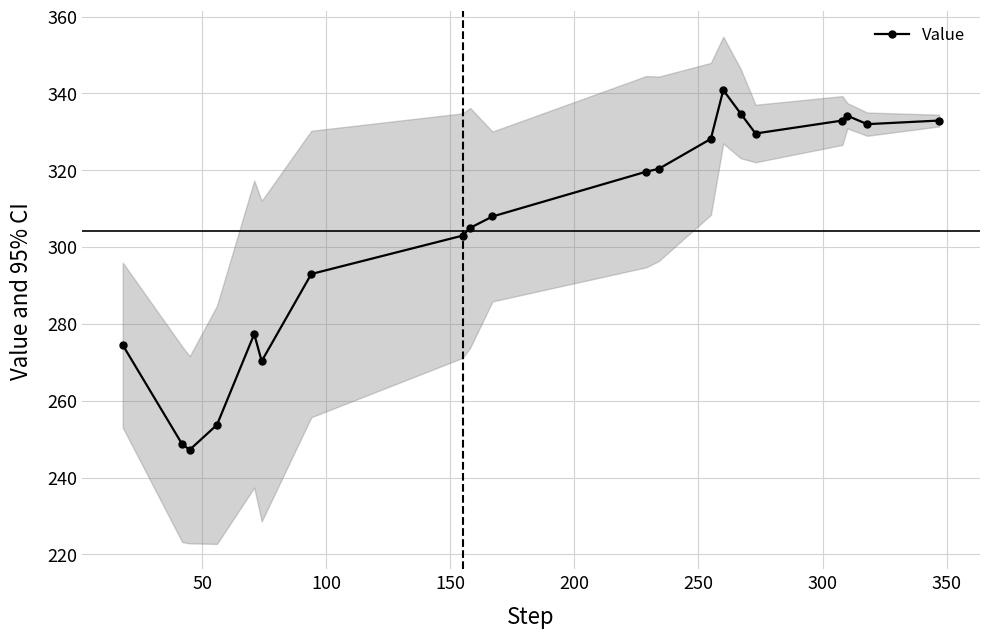

Is this an area chart (filled region under the line)?

No